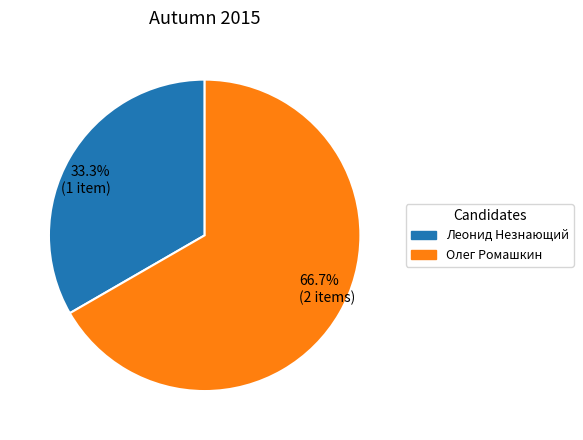

To the nearest percent, what is the average slice percentage?

50%